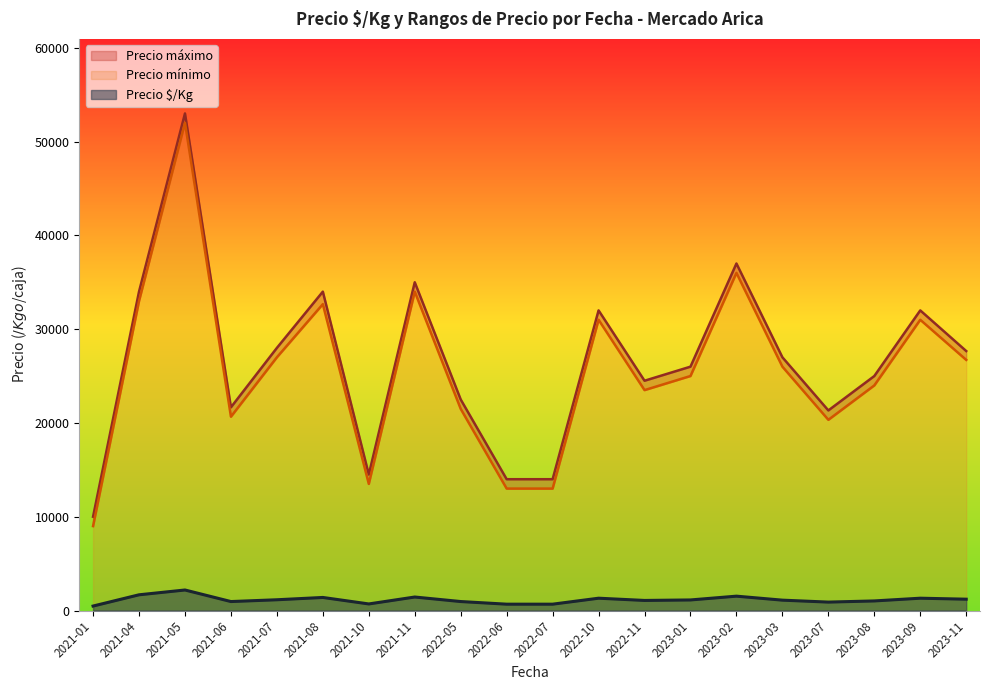

Between 2021-05 and 2021-06, which series saw the biggest shift?

Precio mínimo